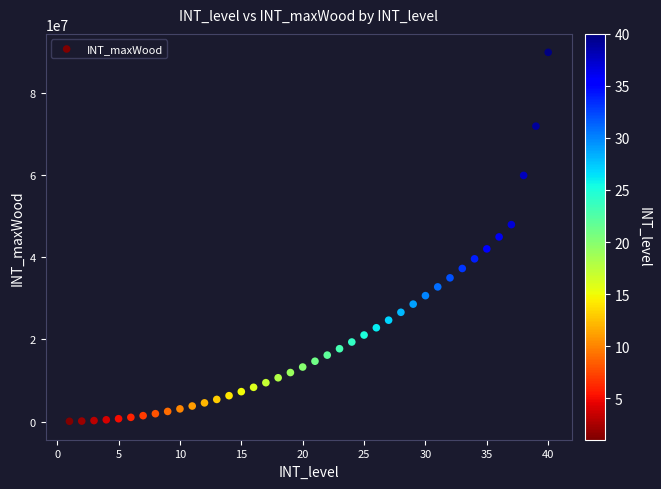

What is the range of X values (max minus min)?

39